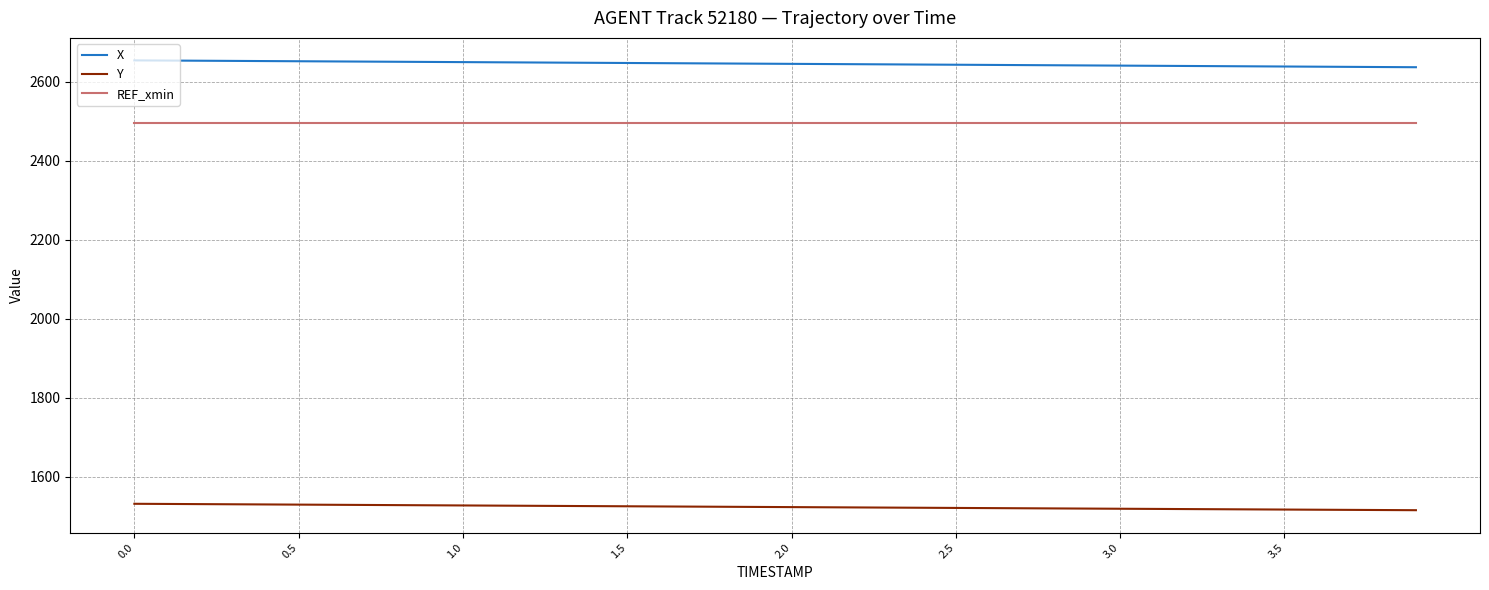

List the series in order of their peak value, highest first.

X, REF_xmin, Y